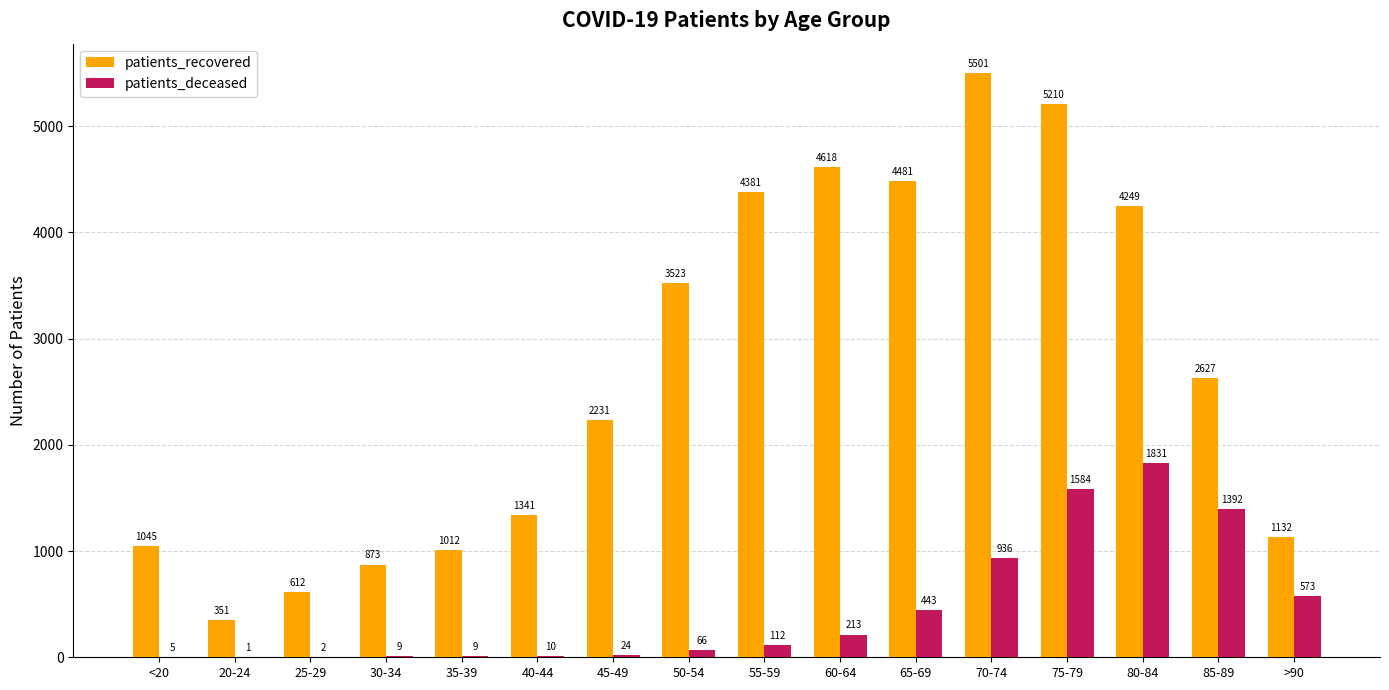

Which label corresponds to the largest value in the chart?

70-74